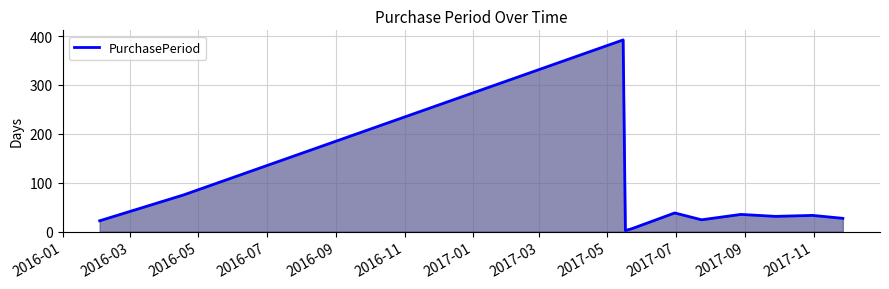

What is the difference between the maximum and minimum values?

390